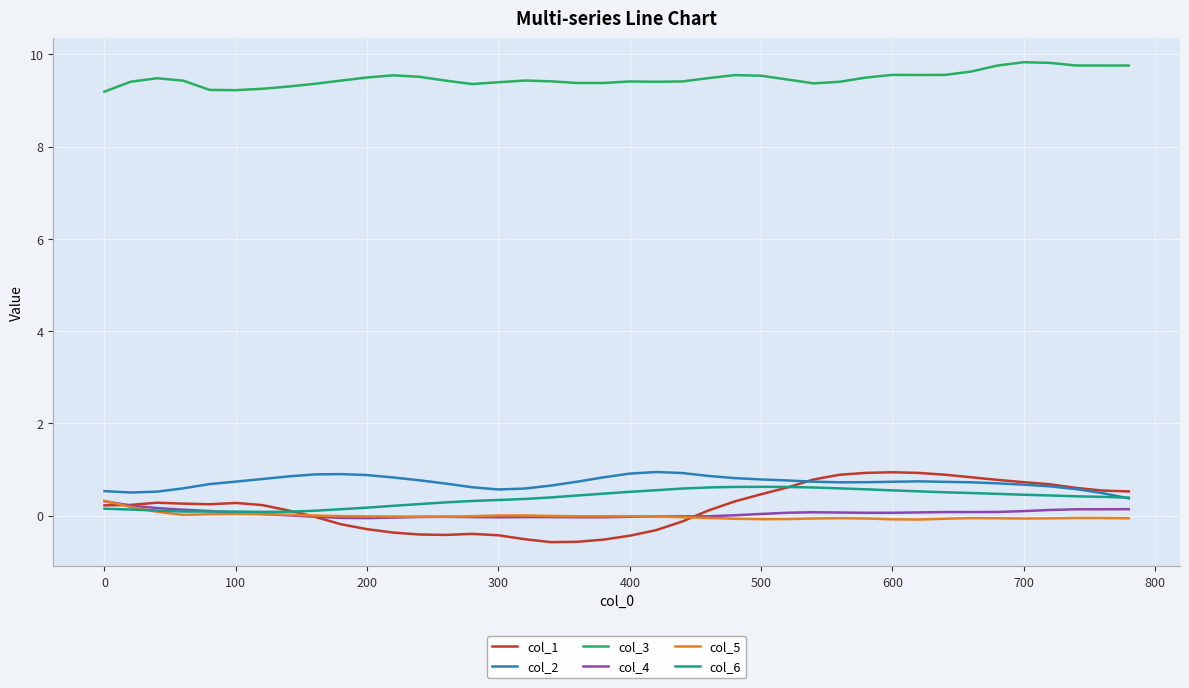

True or false: col_5 and col_3 cross at least once.

False